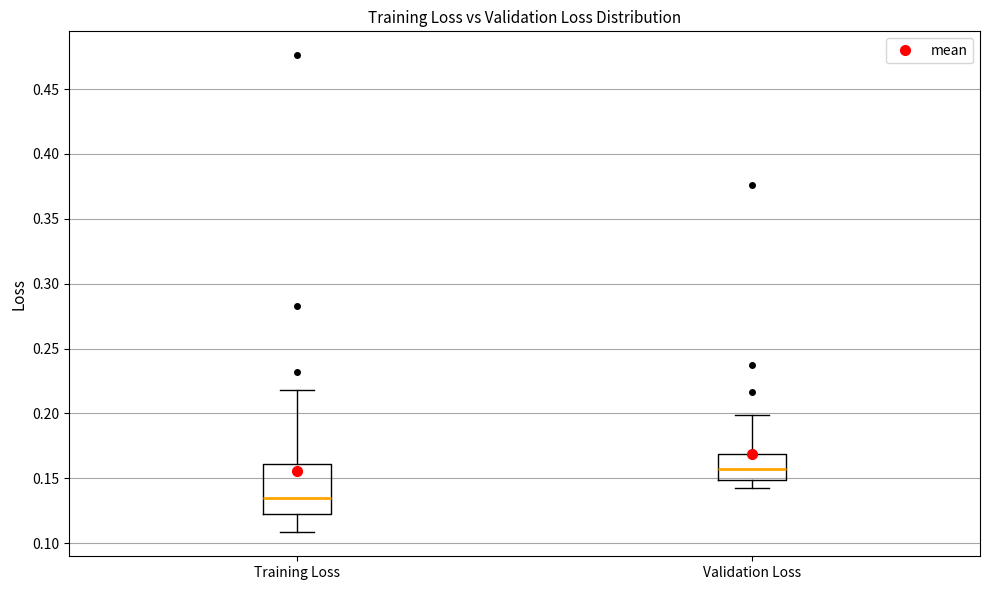

Which box's median line is the highest?

Validation Loss